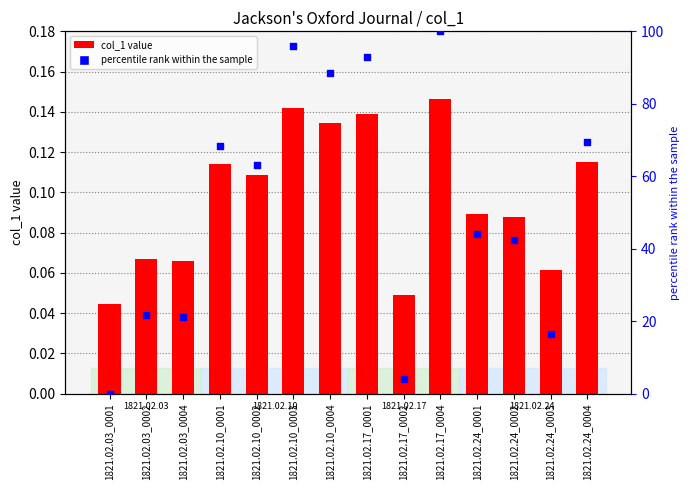

Which series contains the highest Y value?

percentile rank within the sample